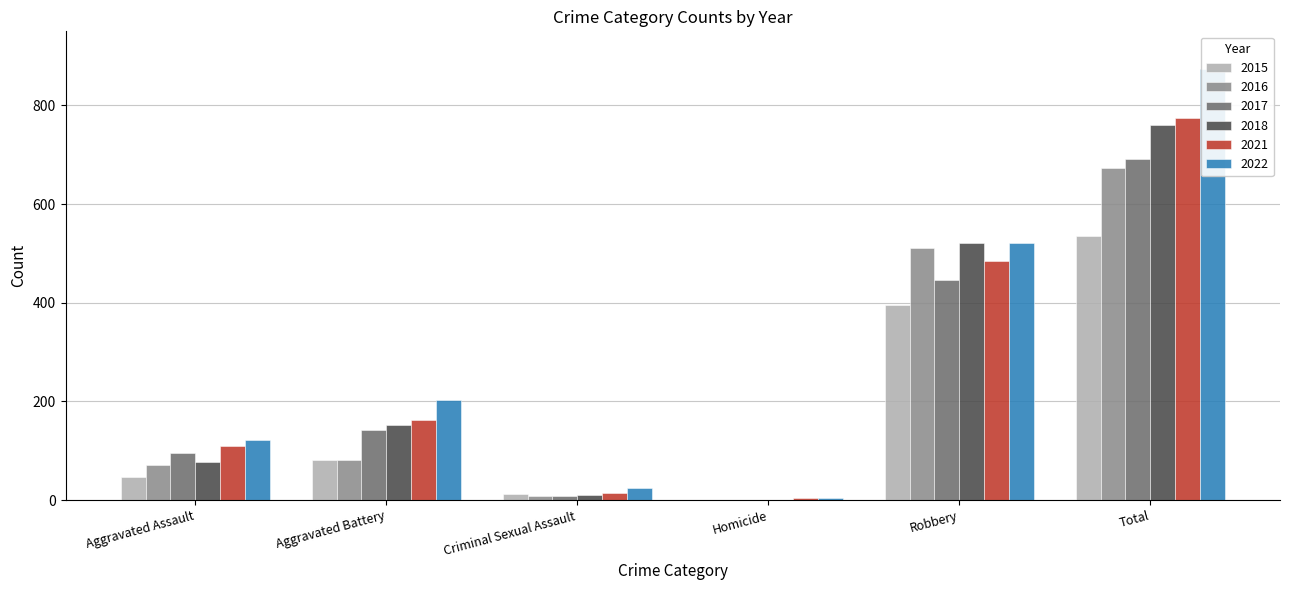

At which label does 2016 first exceed 82?

Robbery